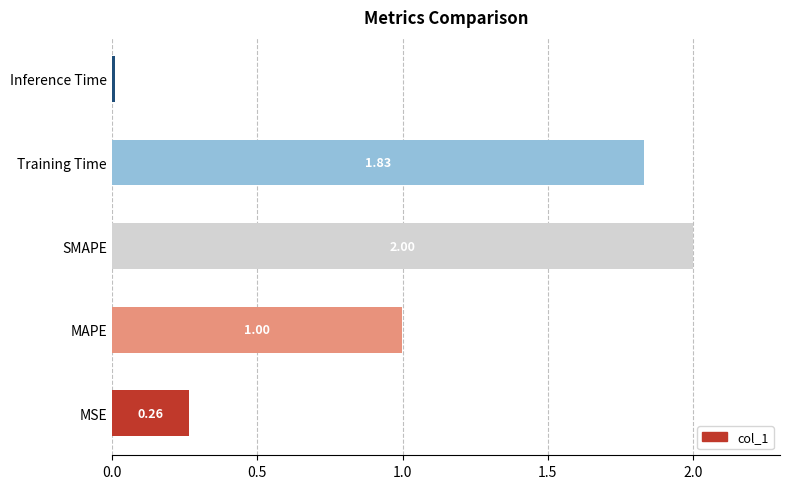

What is the ratio of the value at Training Time to the value at SMAPE?

0.9